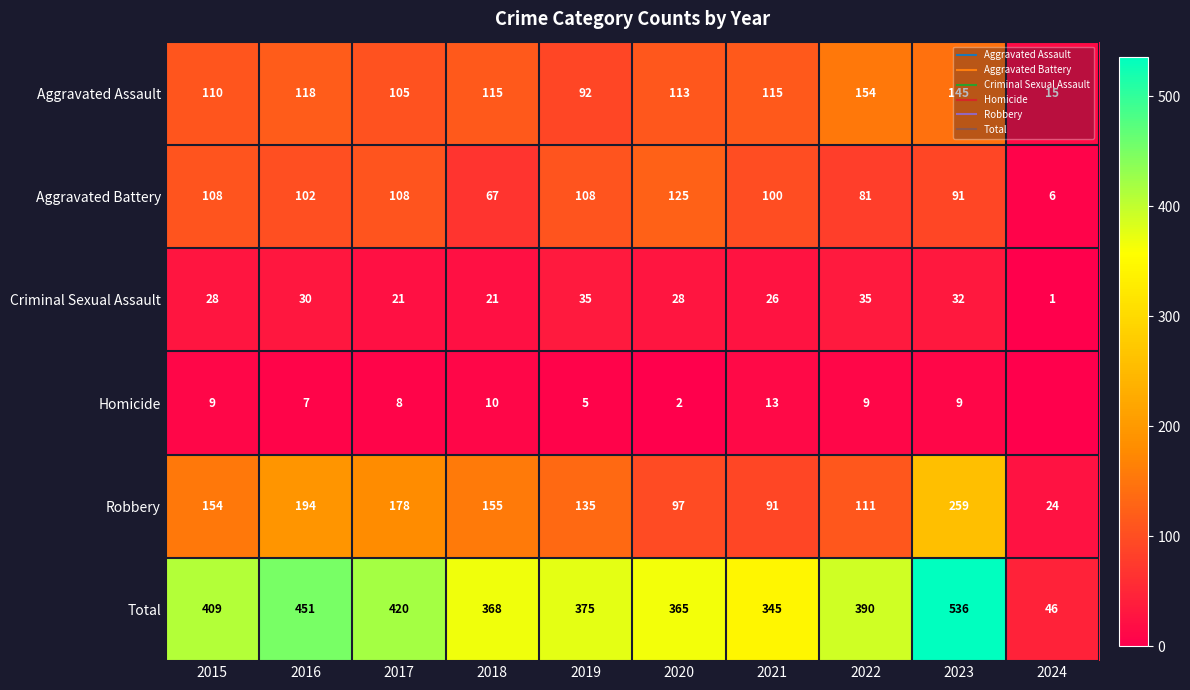

At which label is Homicide closest to 6?

2016